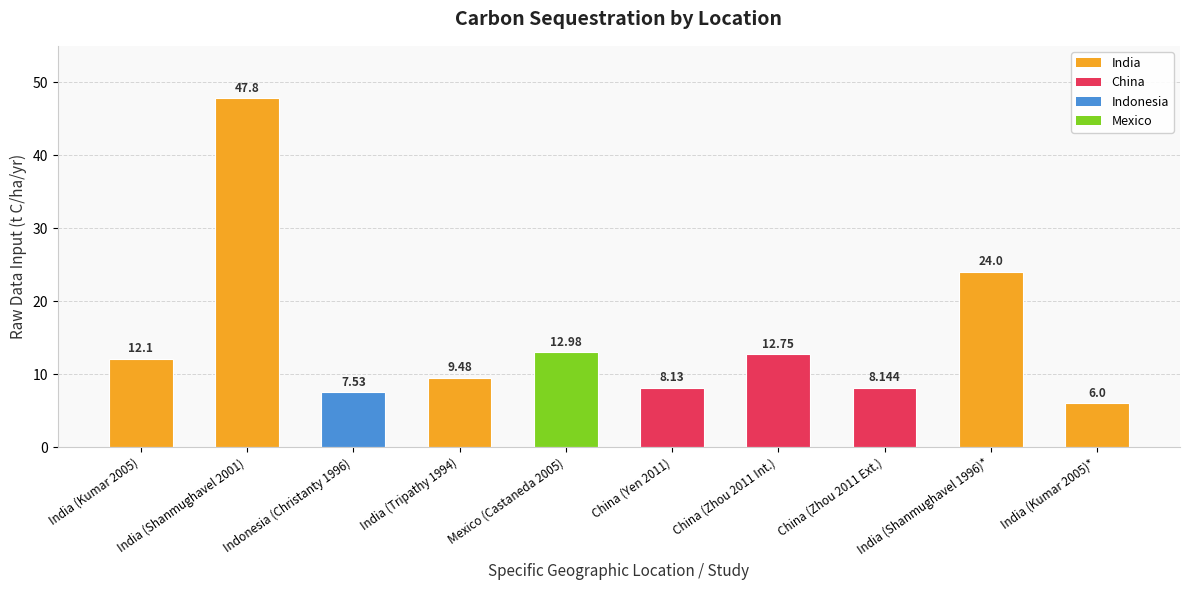

Reading left to right, what are all the values shown in this chart?

India (Kumar 2005)=12.1	India (Shanmughavel 2001)=47.8	Indonesia (Christanty 1996)=7.5	India (Tripathy 1994)=9.5	Mexico (Castaneda 2005)=13.0	China (Yen 2011)=8.1	China (Zhou 2011 Int.)=12.8	China (Zhou 2011 Ext.)=8.1	India (Shanmughavel 1996)*=24.0	India (Kumar 2005)*=6.0